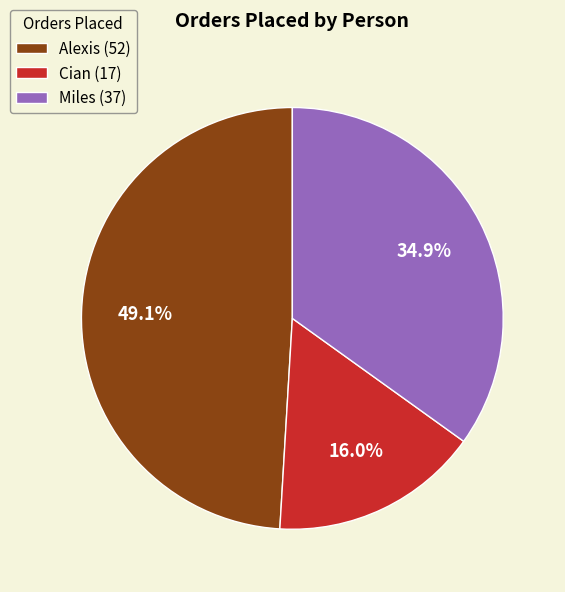

Does Cian account for over 50% of the chart?

No